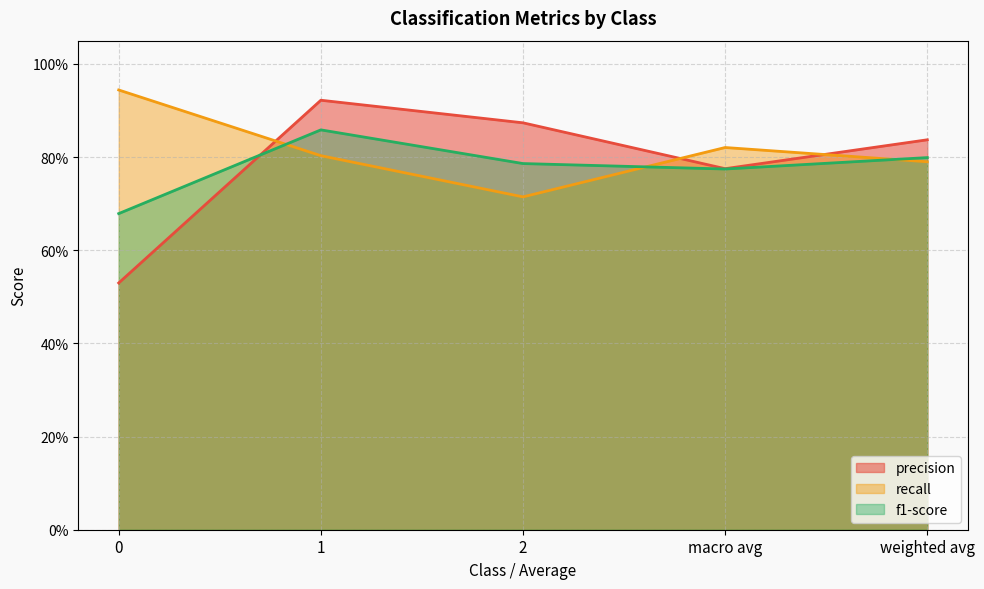

What is the value of the recall point at the 1st from the left?

0.9